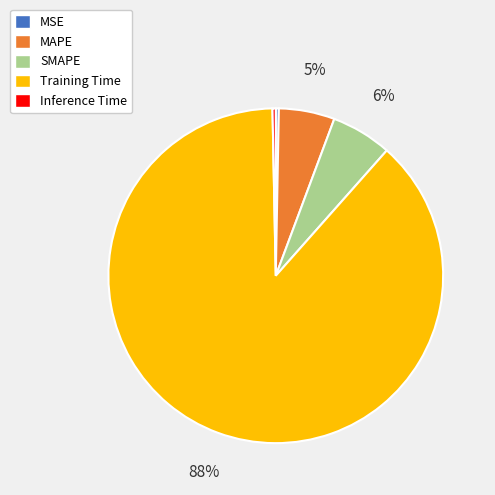

How many segments does this pie chart have?

5